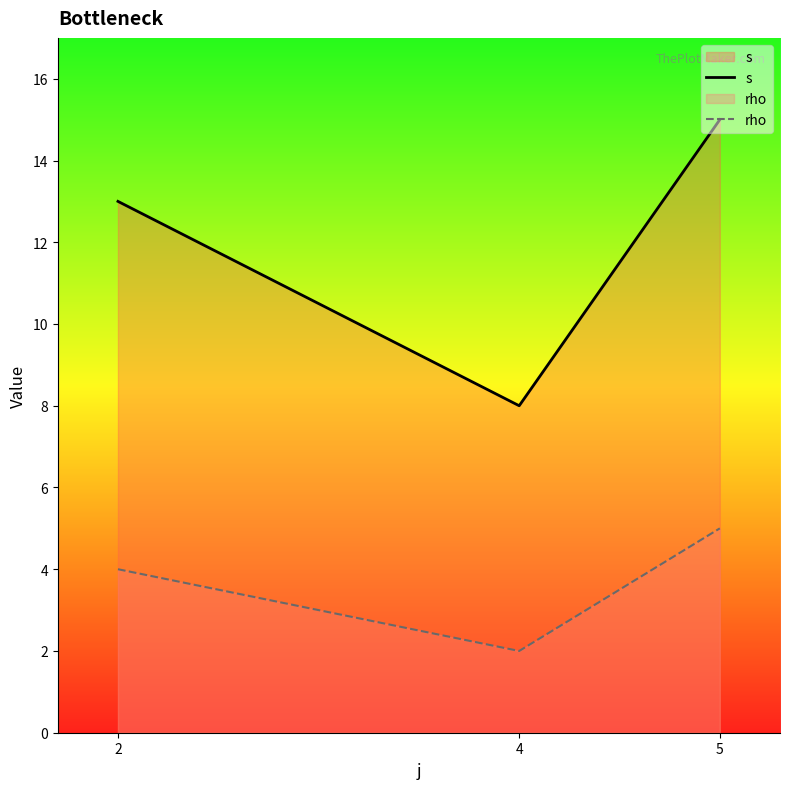

What is the difference between the maximum and minimum values in the rho series?

3